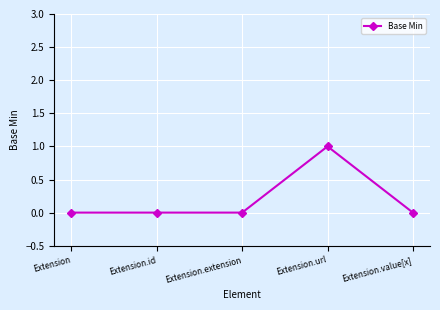

What is the label of the 4th point from the left?

Extension.url